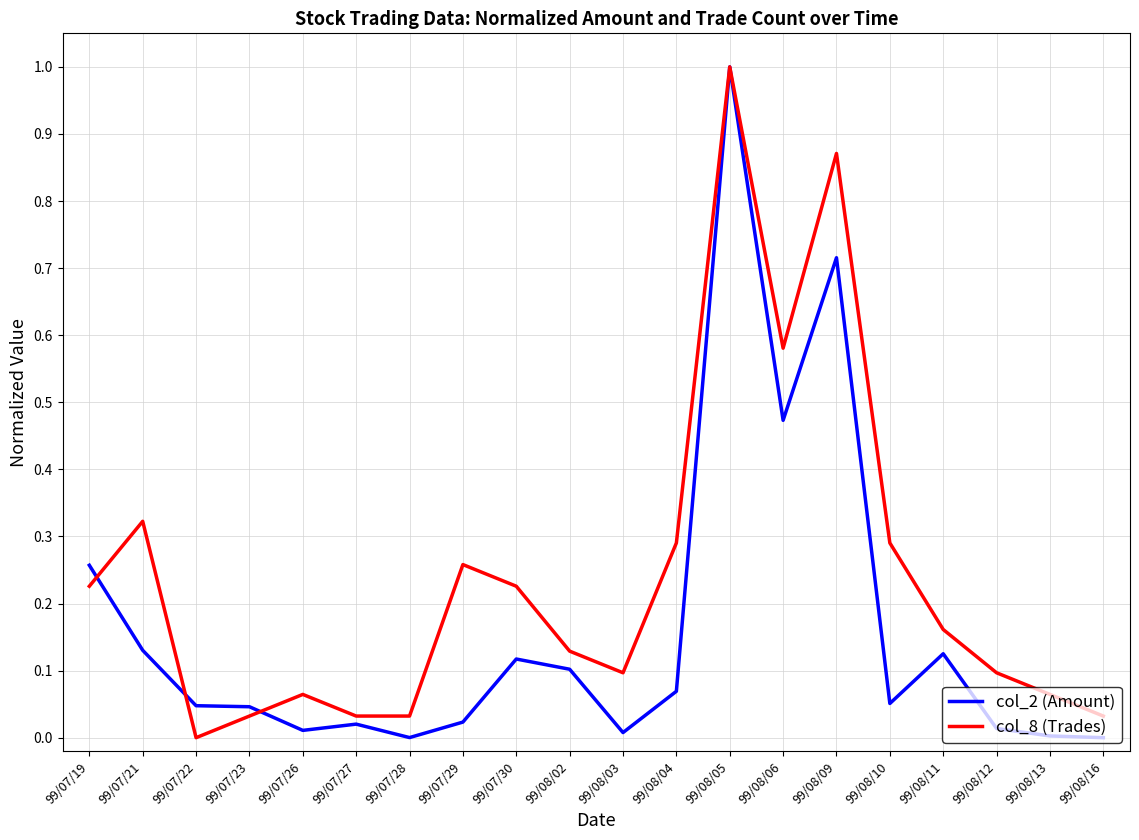

Which series has the largest total across all categories?

col_8 (Trades)